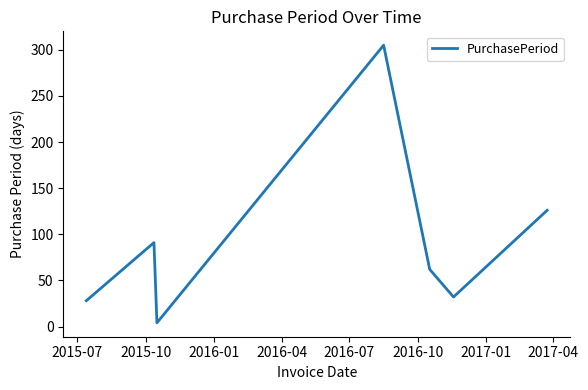

What is the greatest value displayed?

305